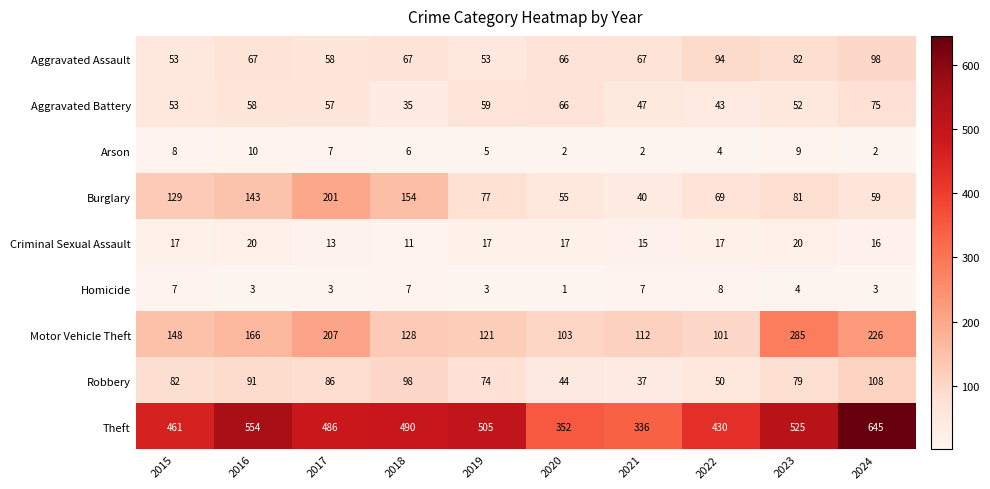

What is the maximum value shown in the chart?

645